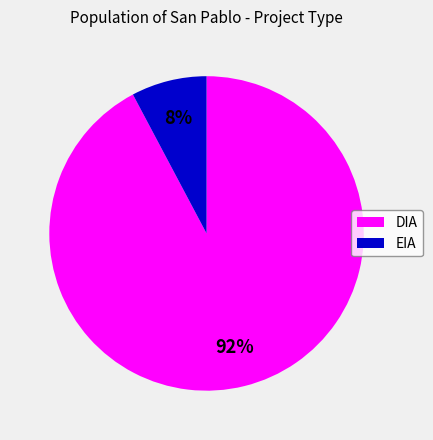

Combined, do DIA and EIA account for over 50%?

Yes